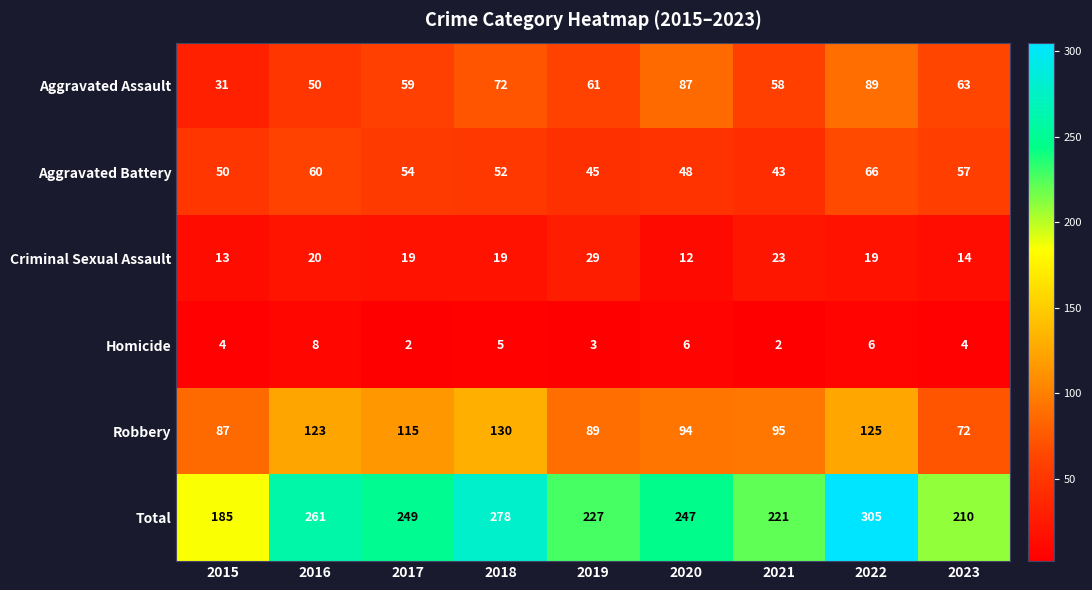

What is the total value across all series at 2015?

370